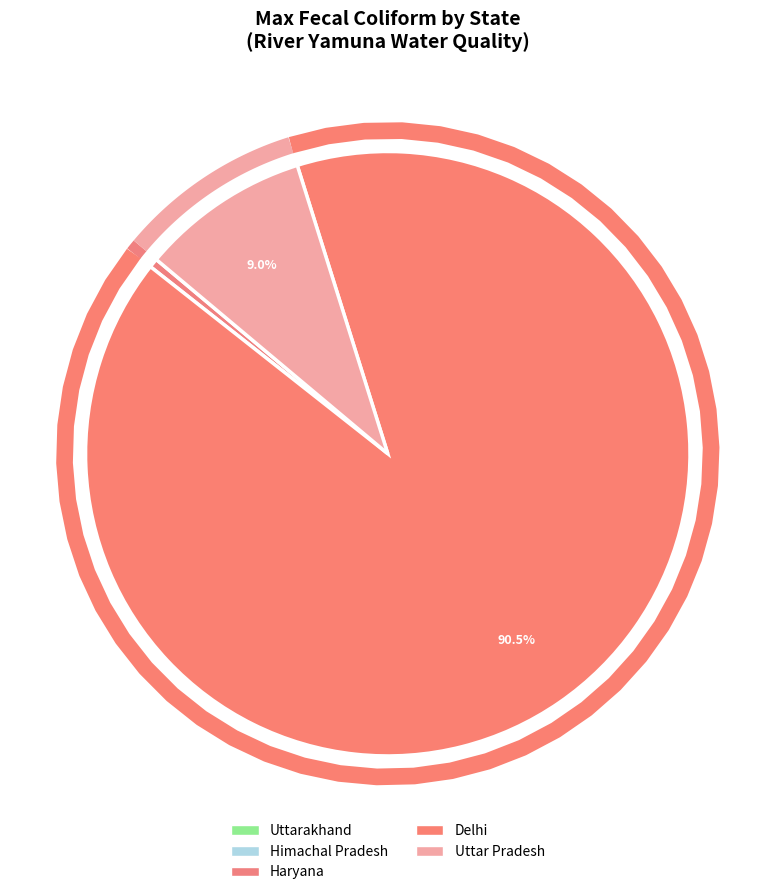

Is it true that Uttarakhand is 59% of the pie?

False